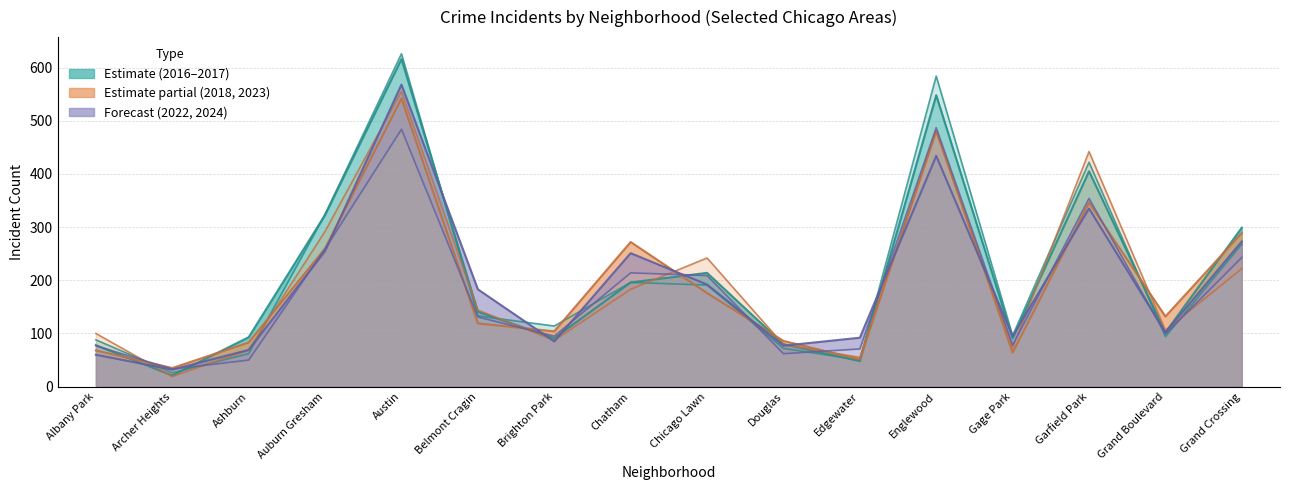

In 2023, how many points are lower than both neighbors (excluding endpoints)?

5